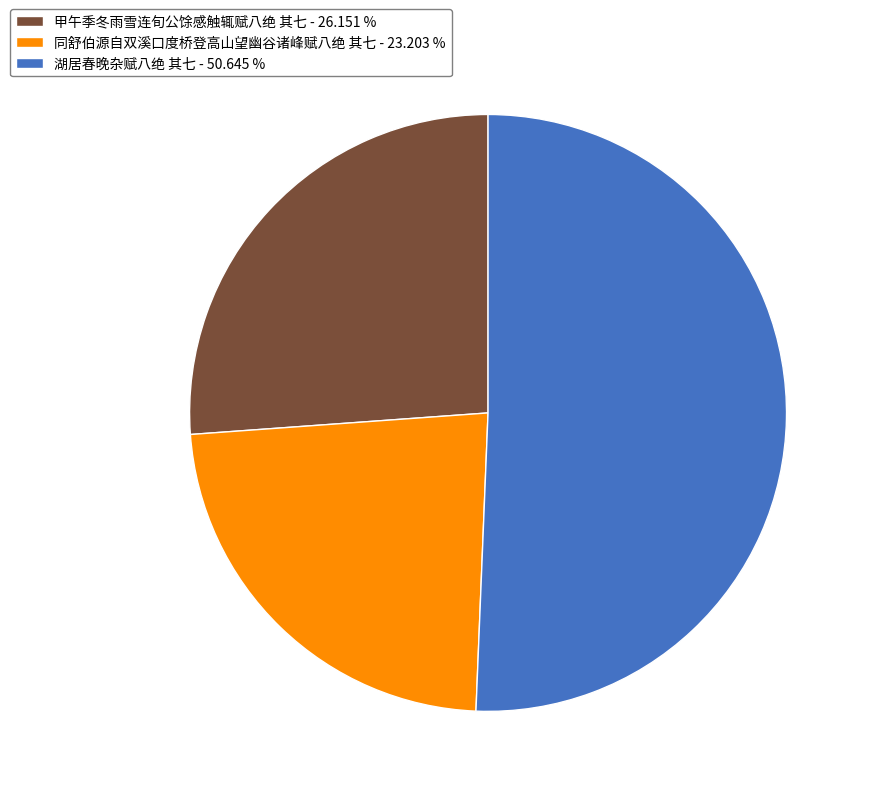

True or false: 湖居春晚杂赋八绝 其七 accounts for 51% of the total.

True